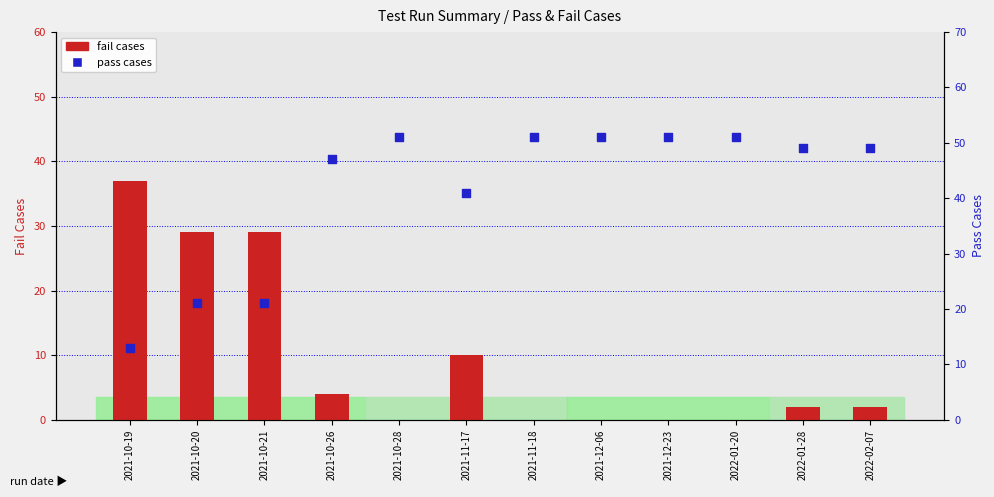

Which series reaches the minimum Y coordinate?

fail cases